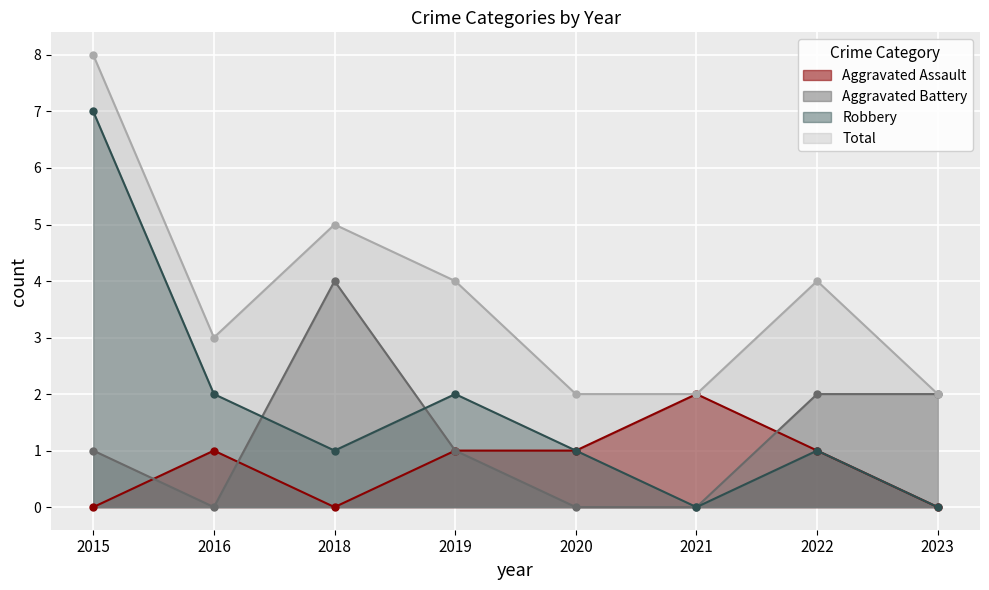

Rank the series by their maximum value, from highest to lowest.

Total, Robbery, Aggravated Battery, Aggravated Assault